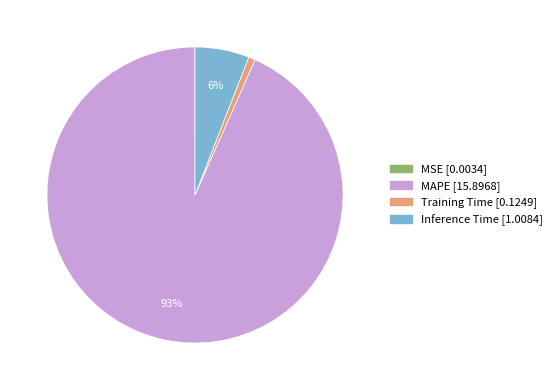

Which slice represents more than half of the pie?

MAPE